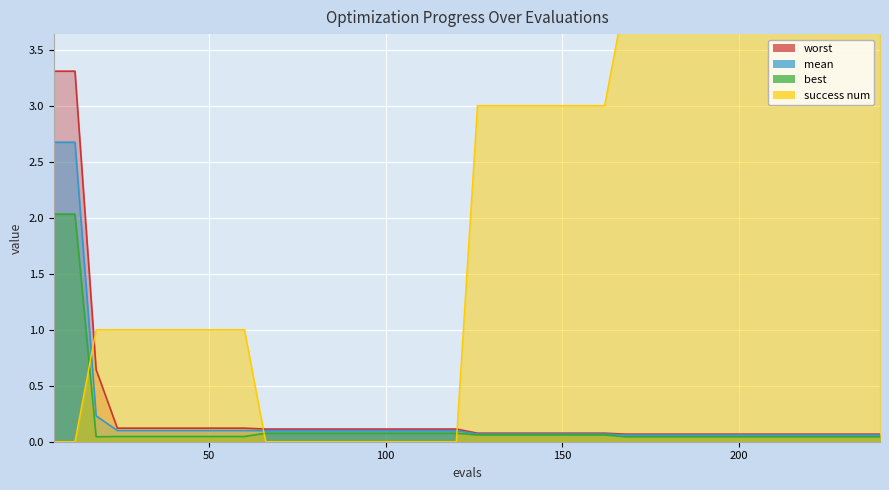

How many data points does each series have?

40